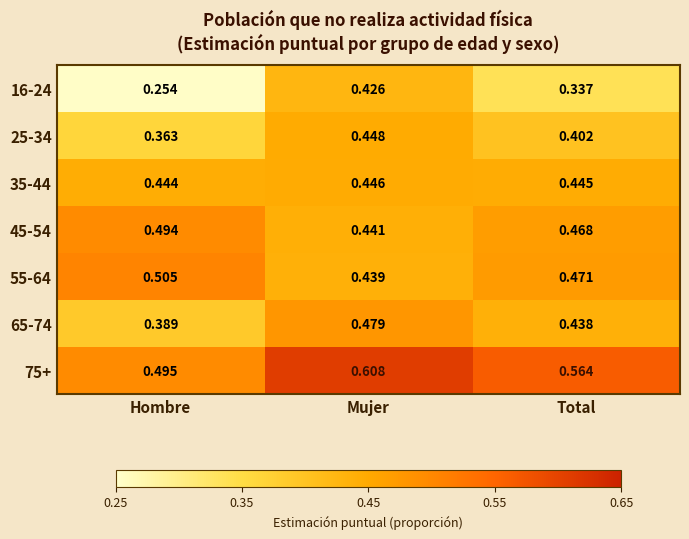

At how many categories does at least one series exceed 0?

3